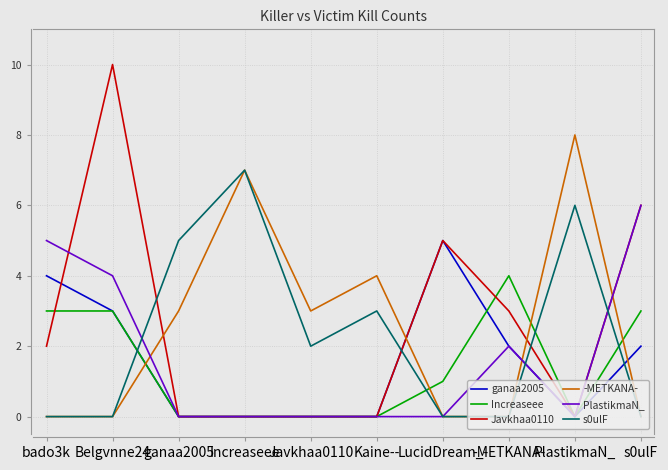

Is the value of ganaa2005 at s0ulF greater than the value of Increaseee at Kaine--?

Yes